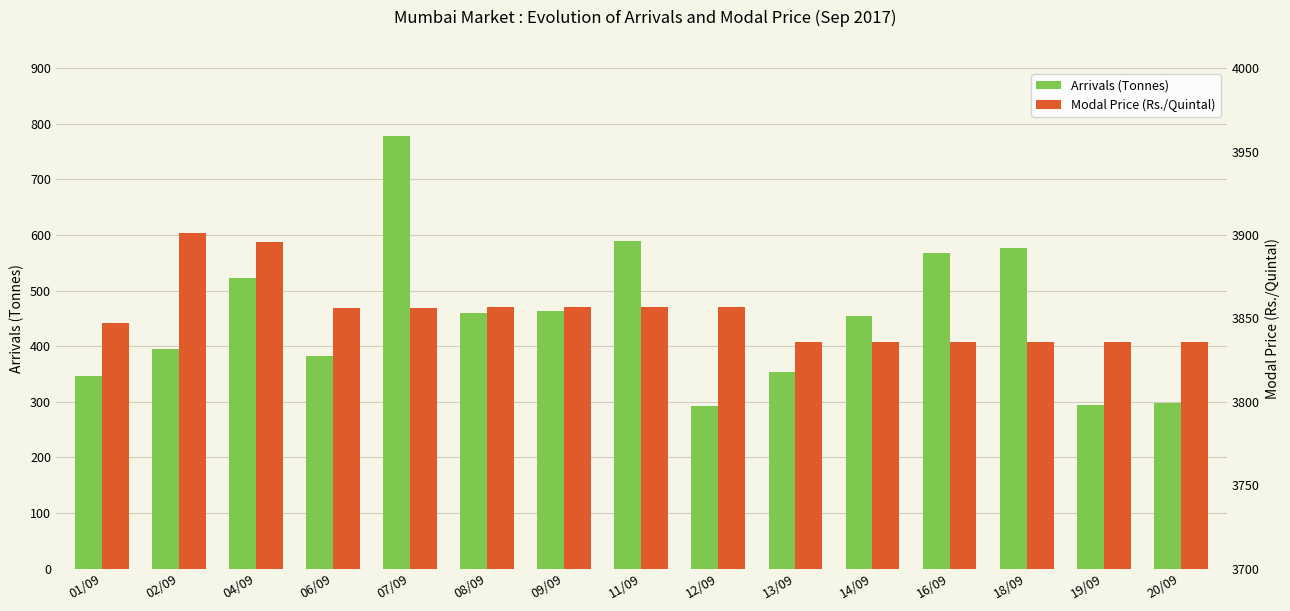

Reading left to right, what are all the values shown in this chart?

Arrivals (Tonnes): 01/09=346	02/09=395	04/09=523	06/09=382	07/09=778	08/09=460	09/09=464	11/09=589	12/09=293	13/09=354	14/09=455	16/09=567	18/09=576	19/09=295	20/09=298
Modal Price (Rs./Quintal): 01/09=3847	02/09=3901	04/09=3896	06/09=3856	07/09=3856	08/09=3857	09/09=3857	11/09=3857	12/09=3857	13/09=3836	14/09=3836	16/09=3836	18/09=3836	19/09=3836	20/09=3836